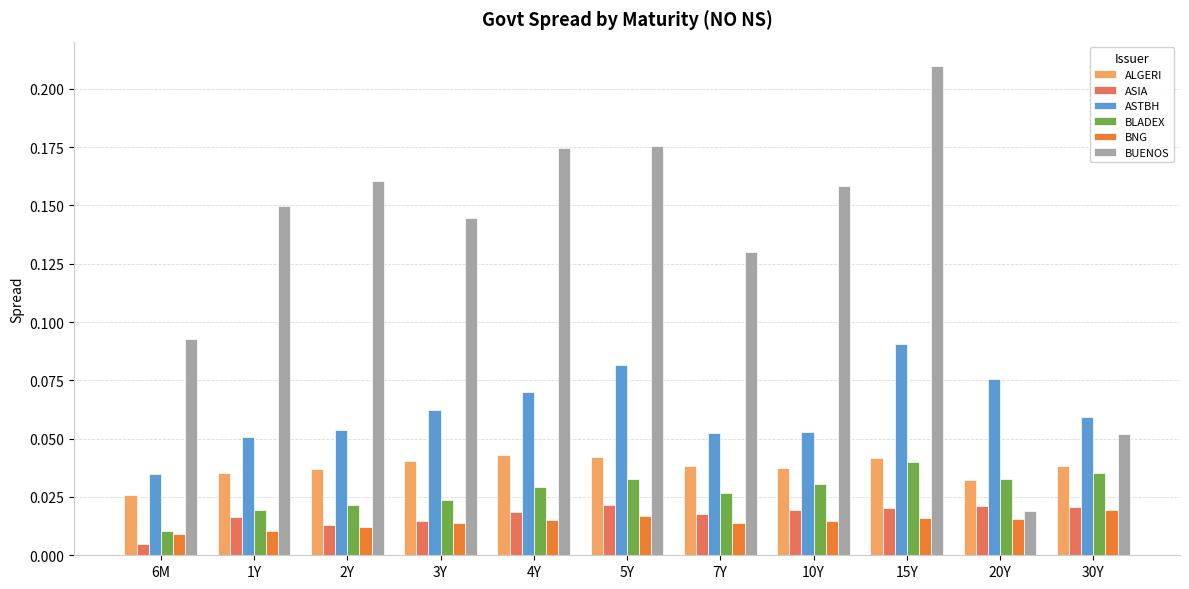

List the series in order of their peak value, lowest first.

BNG, ASIA, BLADEX, ALGERI, ASTBH, BUENOS